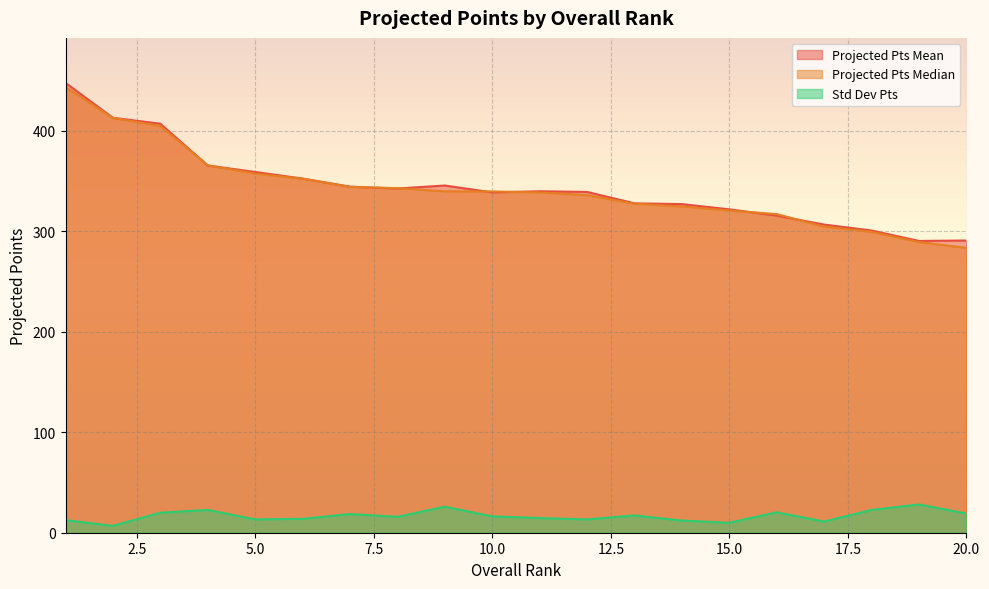

What is the lowest value of the projectedPtsMedian series?

283.5